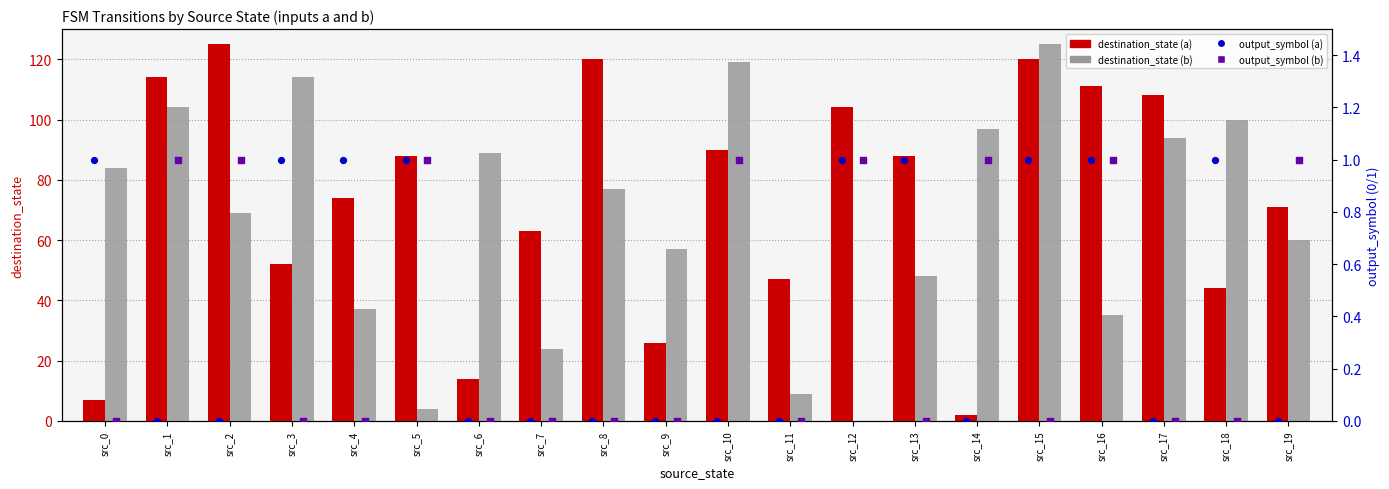

Which series contains the highest Y value?

destination_state (a)